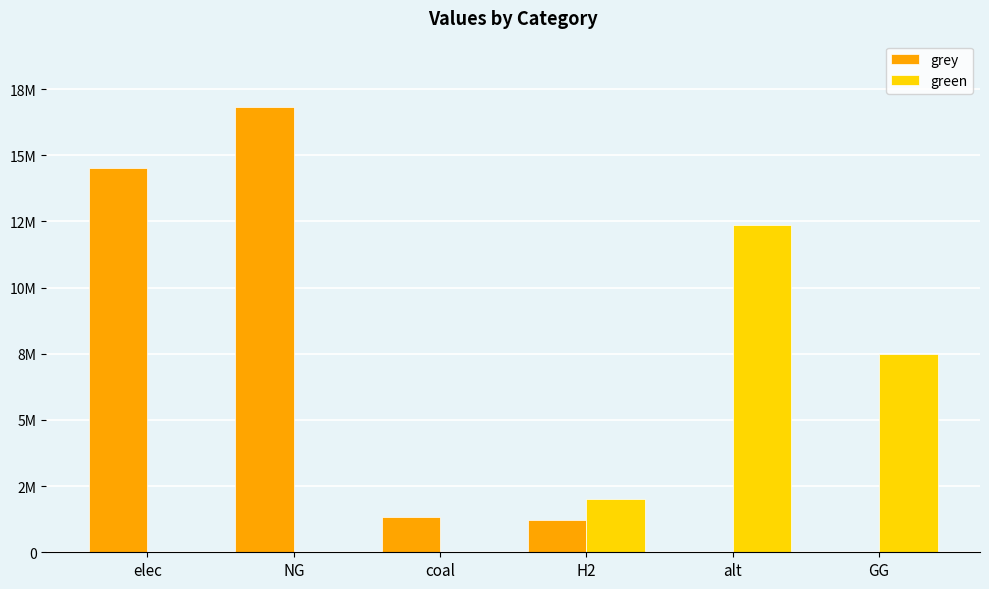

Are the bars grouped side by side (vs. stacked)?

Yes